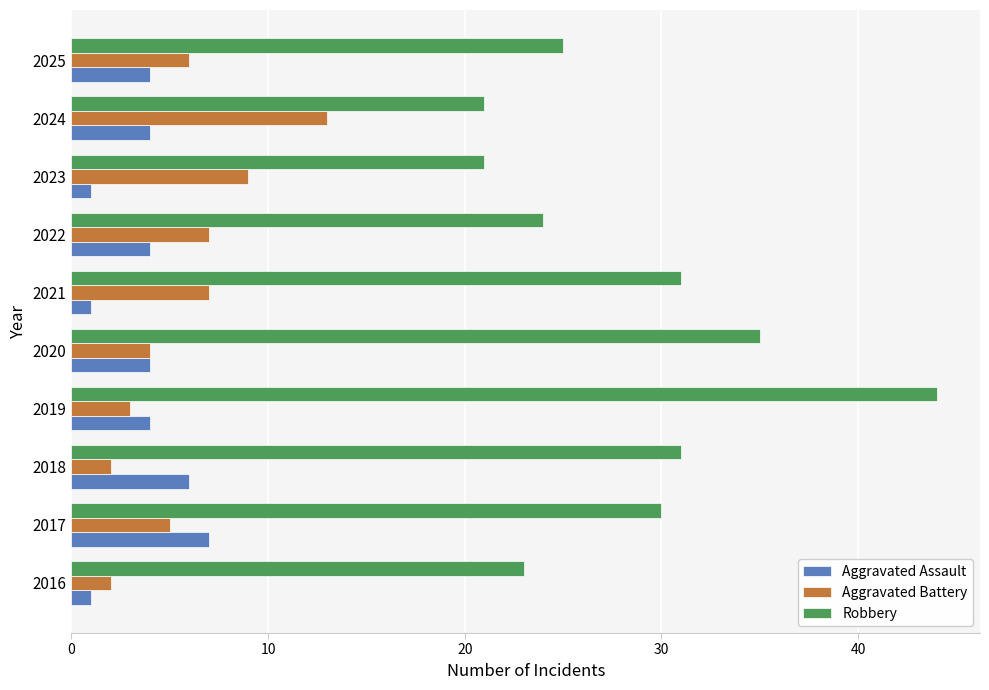

Which series changed the most between 2019 and 2023?

Robbery